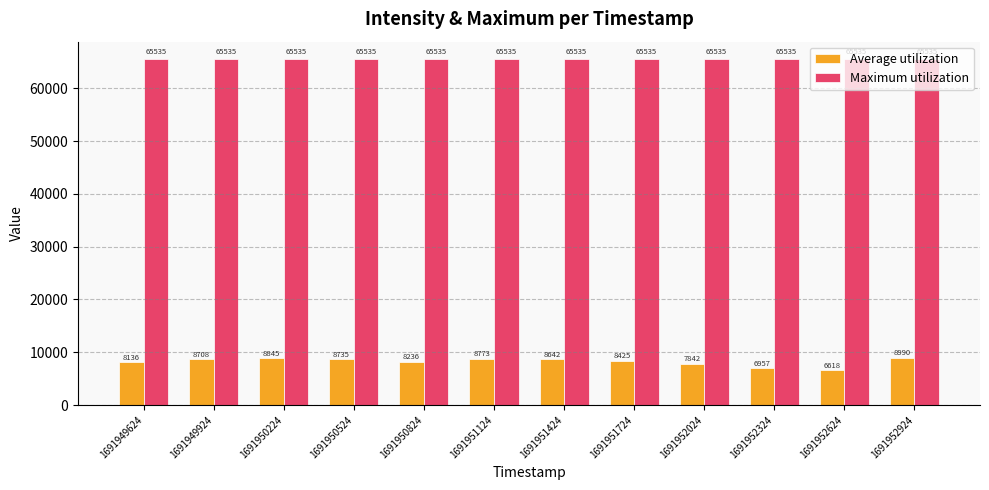

Rank the series by their average value, from highest to lowest.

Maximum utilization, Average utilization